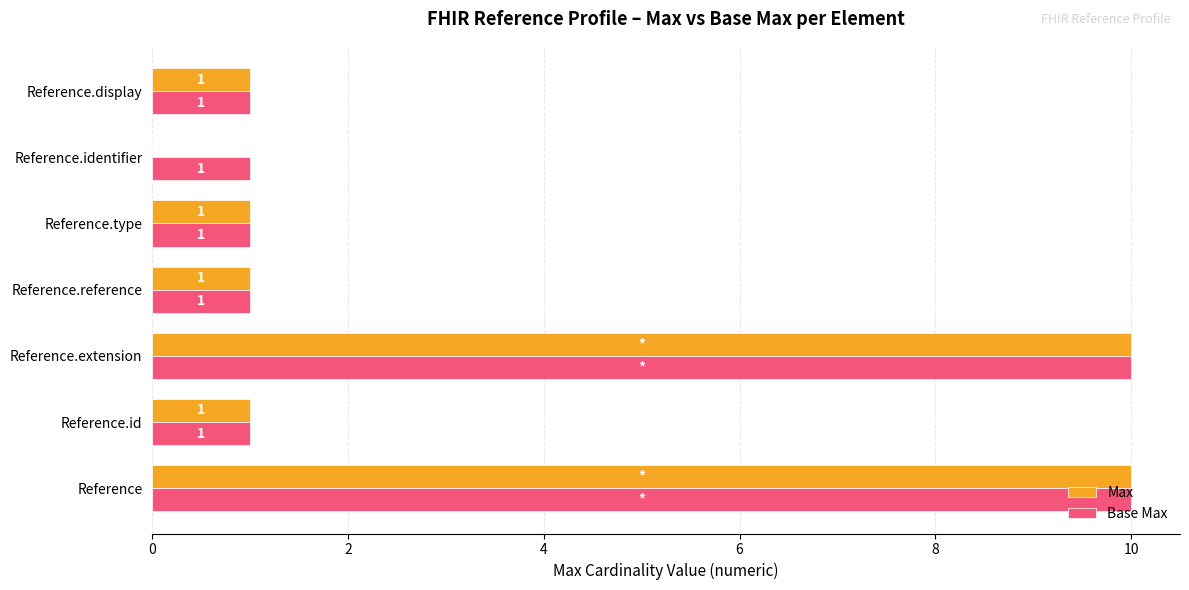

The Max series shows 0 at Reference.type. True or false?

False